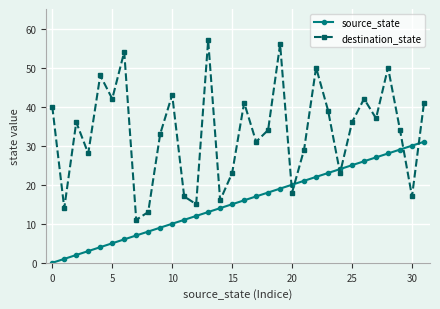

How many intersections are there between destination_state and source_state?

6